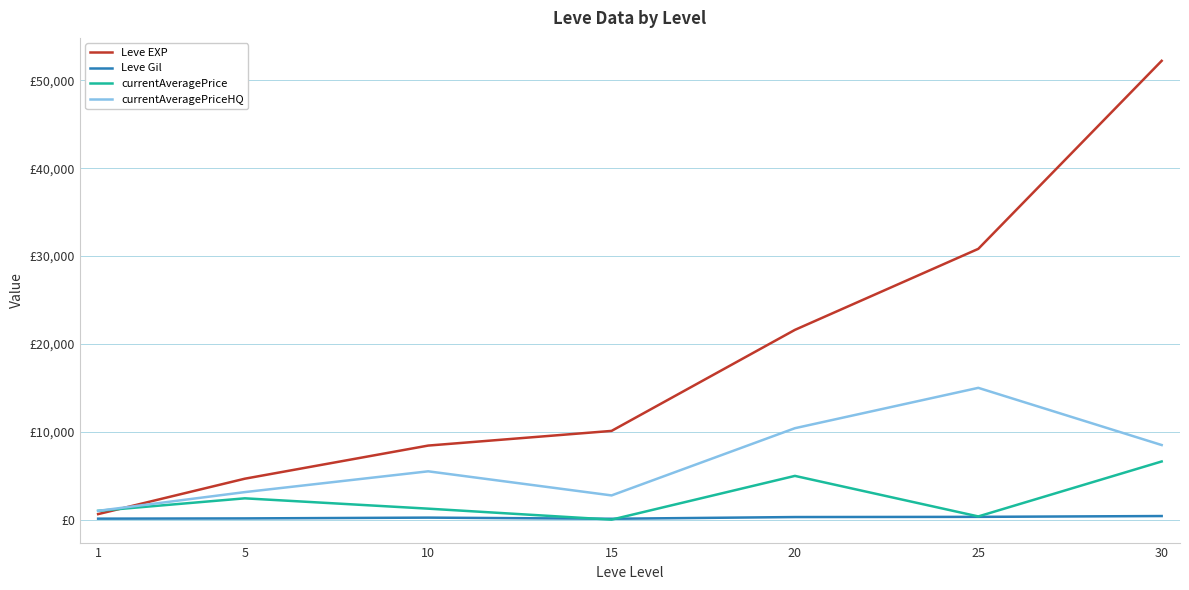

Rank the series by their maximum value, from lowest to highest.

Leve Gil, currentAveragePrice, currentAveragePriceHQ, Leve EXP